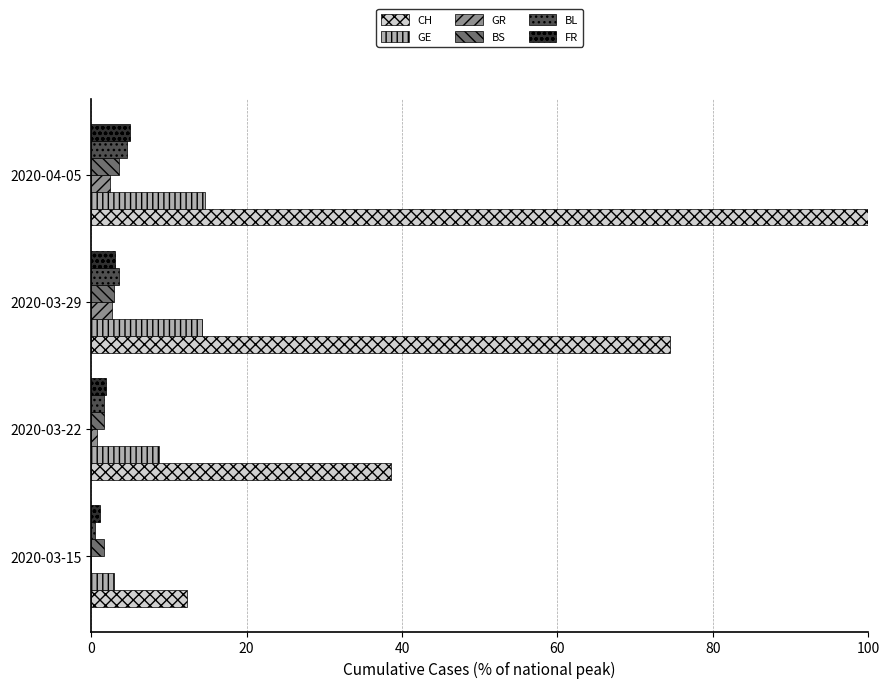

How many values in the BL series exceed 3?

2